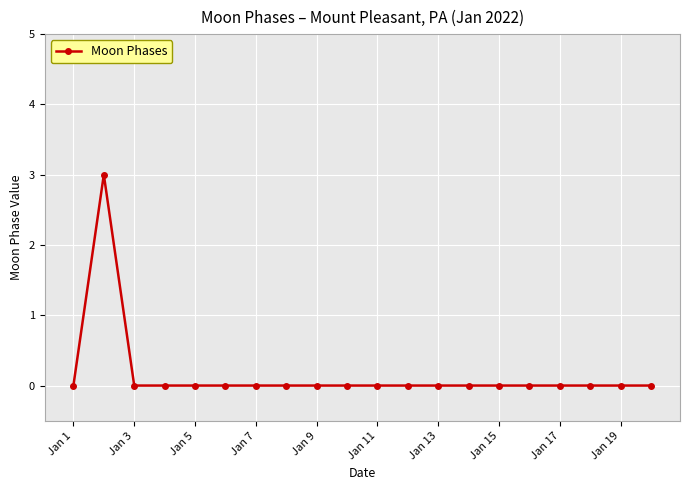

What is the difference between the maximum and minimum values?

3